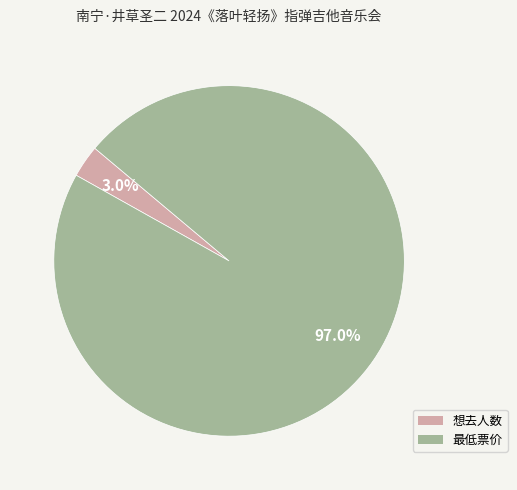

Is it true that 想去人数 is 14% of the pie?

False